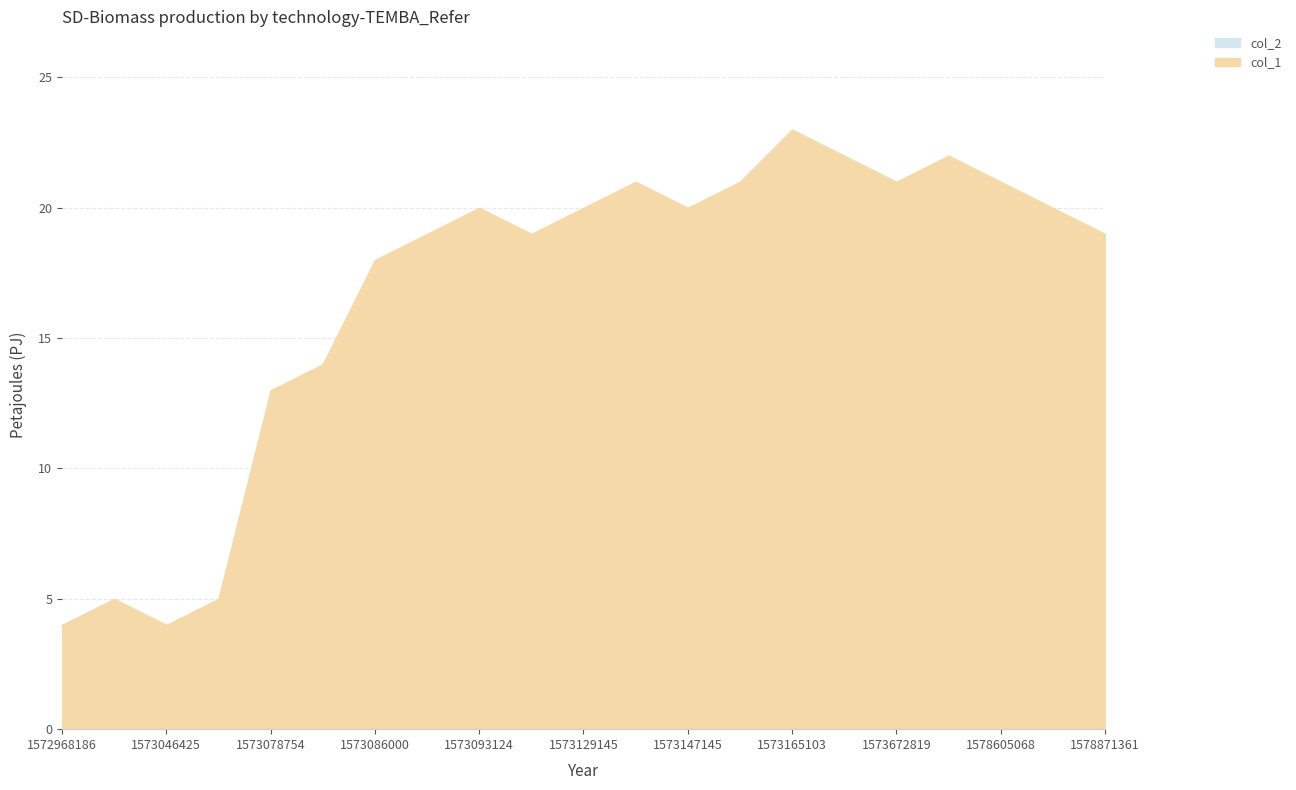

List the series in order of their peak value, highest first.

col_1, col_2